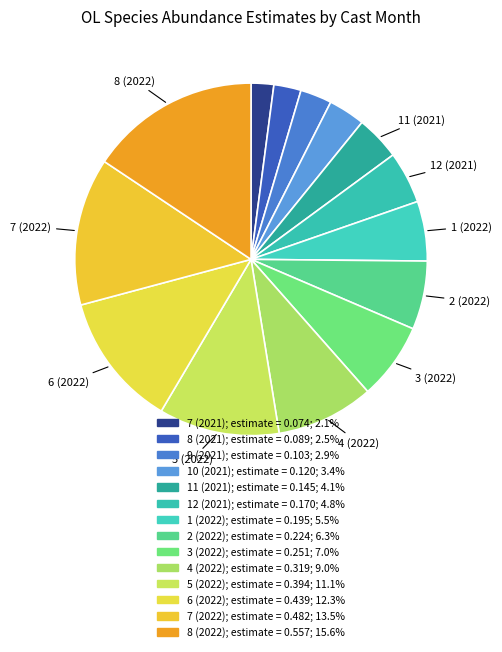

How many slices are in this pie chart?

14